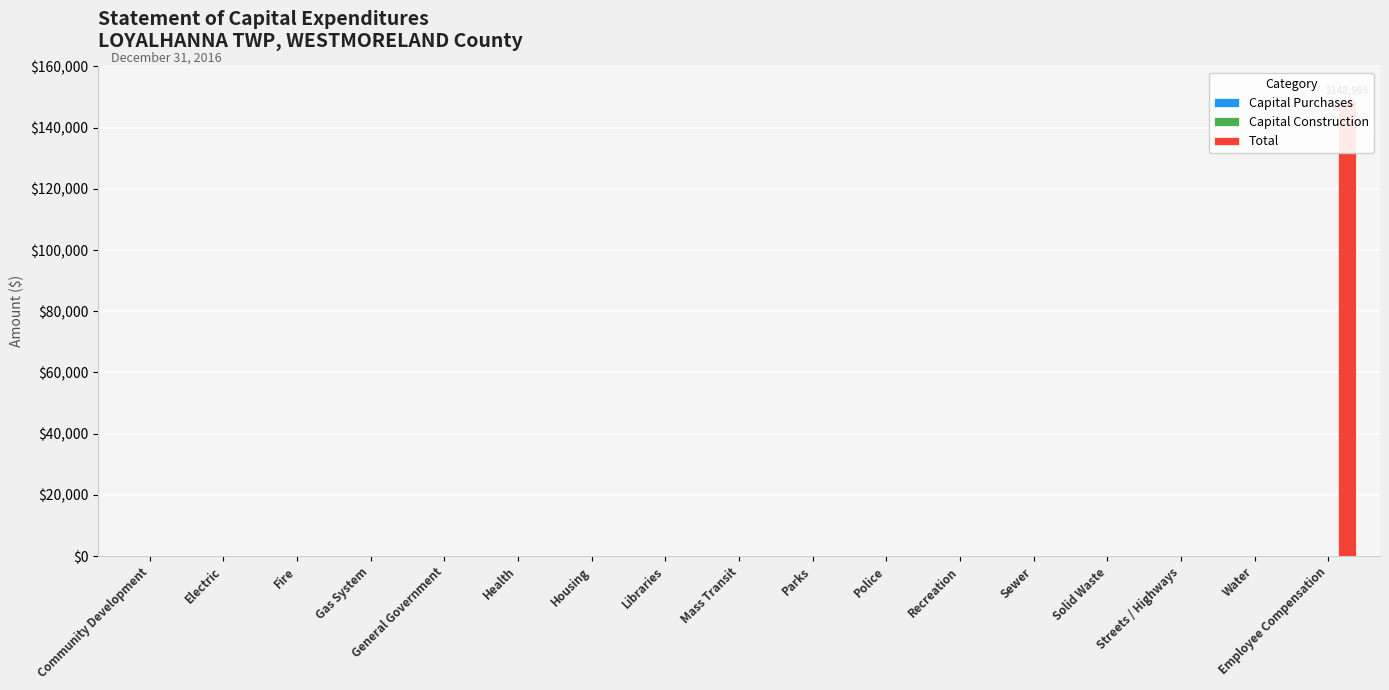

The Total series shows 0 at Police. True or false?

True